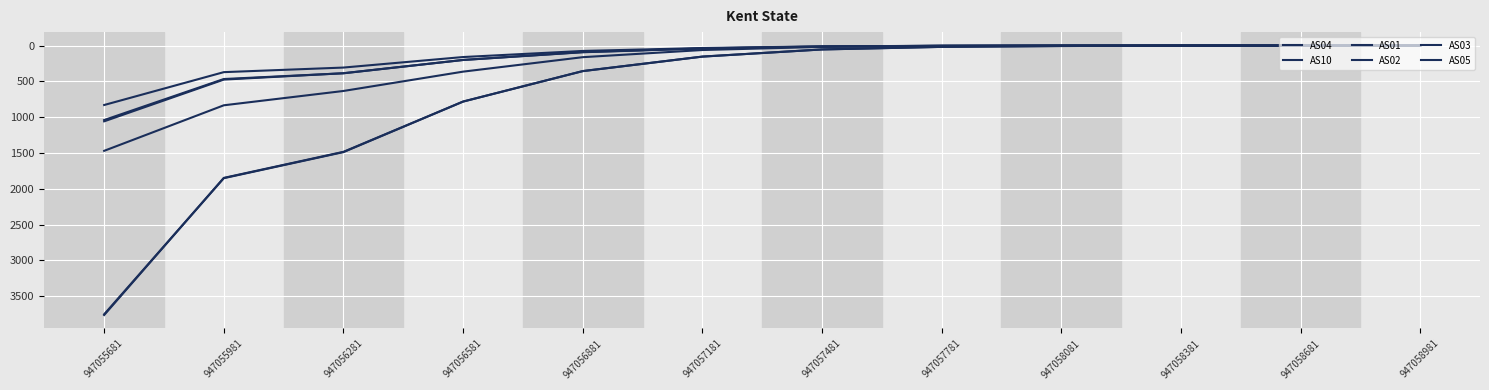

Is this an area chart (filled region under the line)?

No